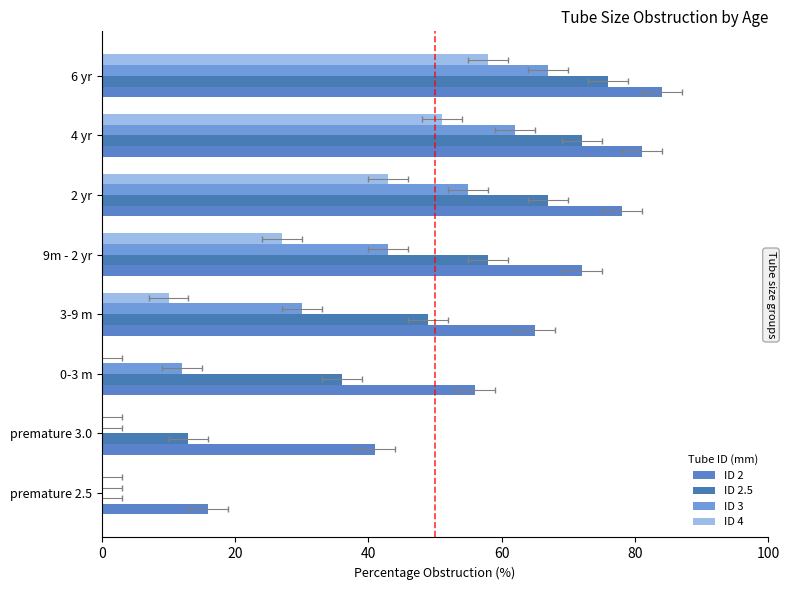

What is the value of the ID 2 bar at the 5th from the left?

72